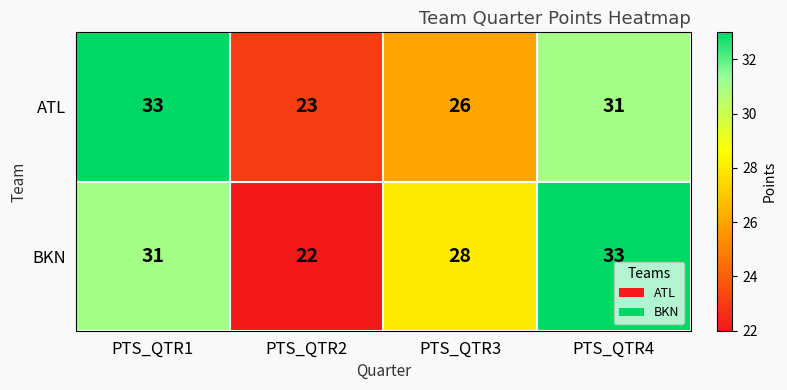

The value of ATL at PTS_QTR2 is 23. True or false?

True